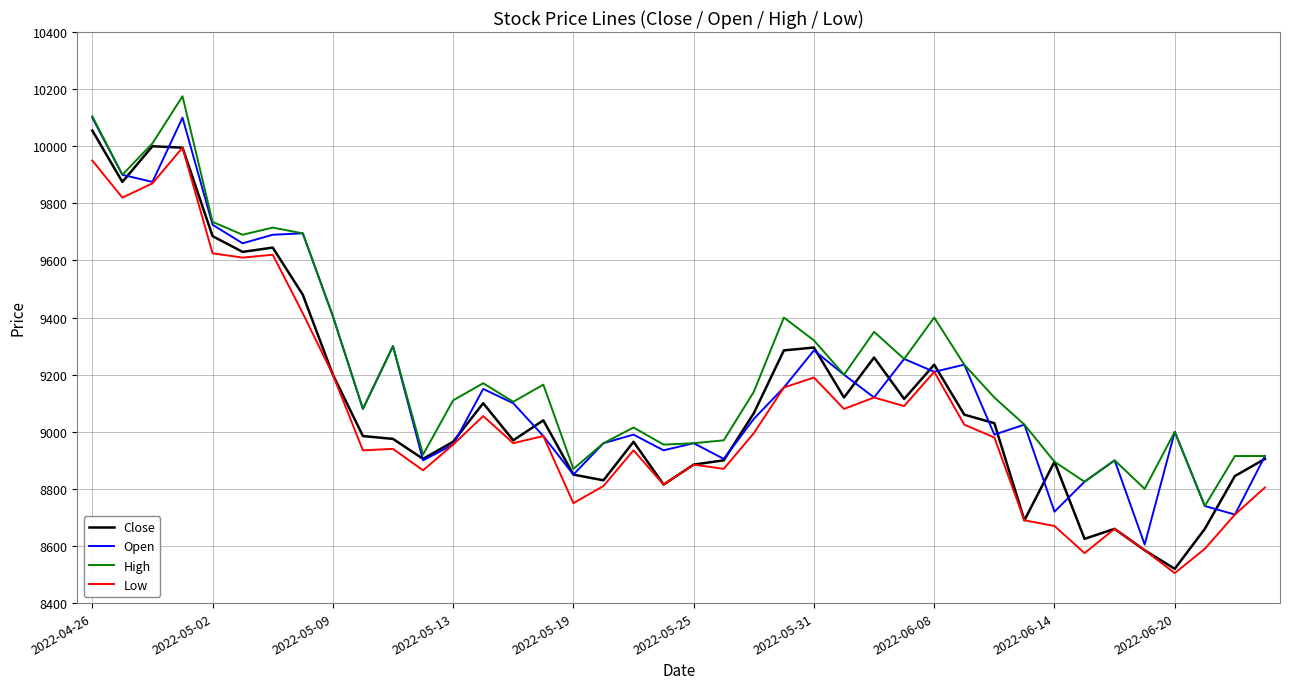

What is the lowest value of the Close series?

8520